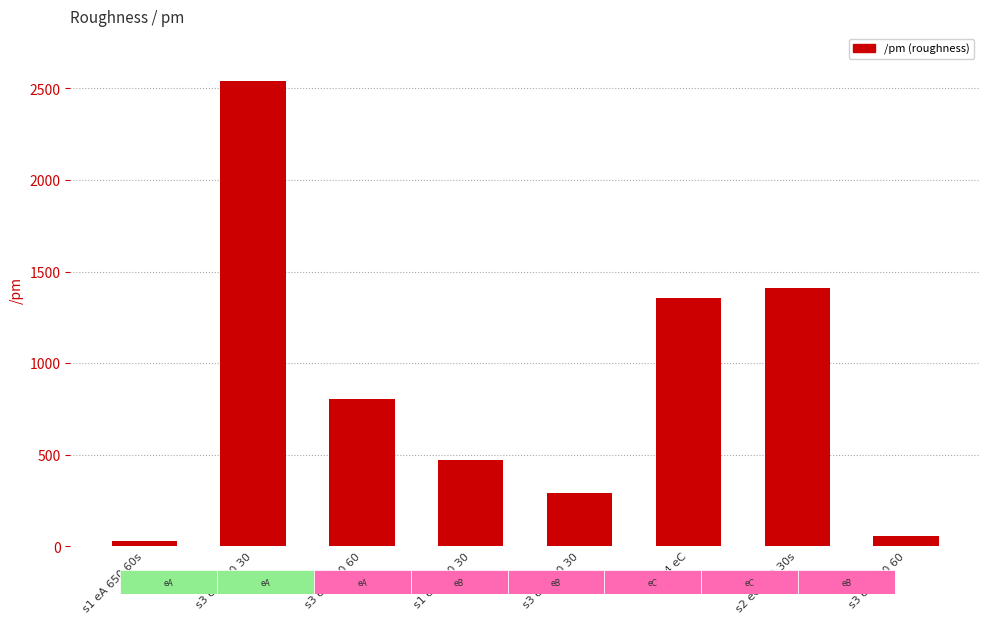

What is the sum of the values at s3 eA 750 30 and s3 eA 700 60?

3345.0